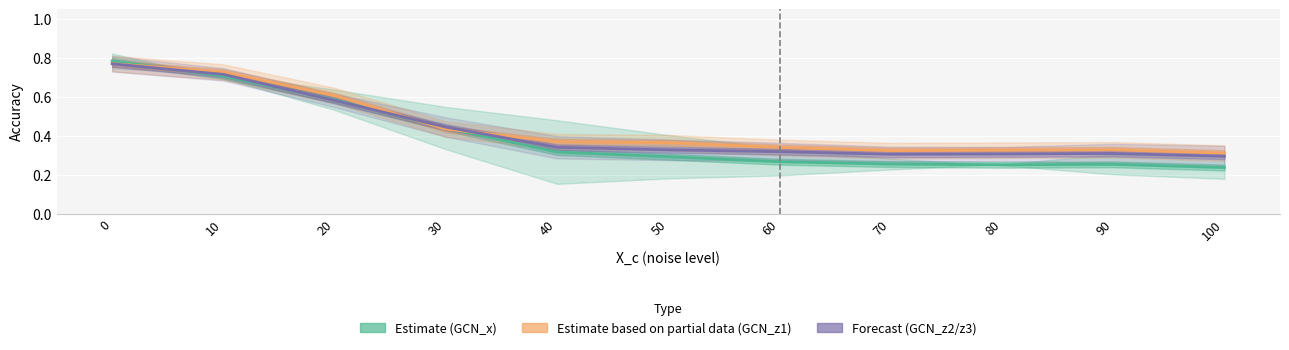

True or false: GCN_z1 has a value of 0.1 at 100.

False